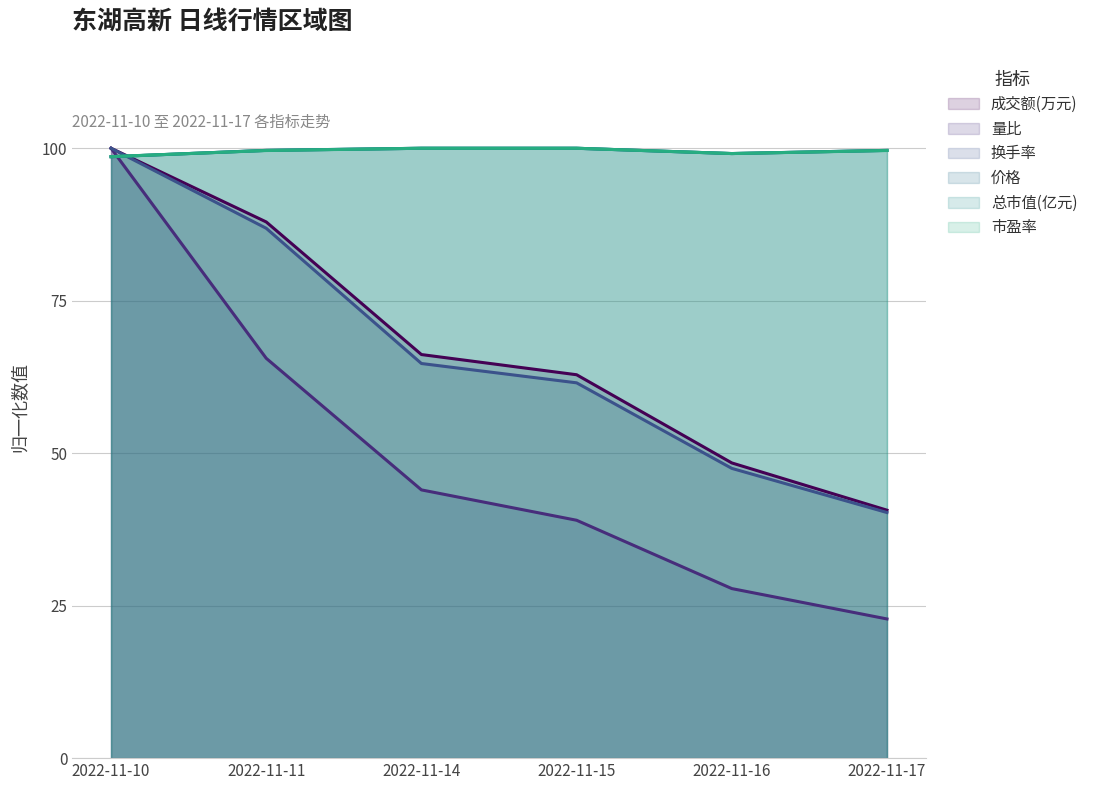

Does the chart display data point markers on the line(s)?

No